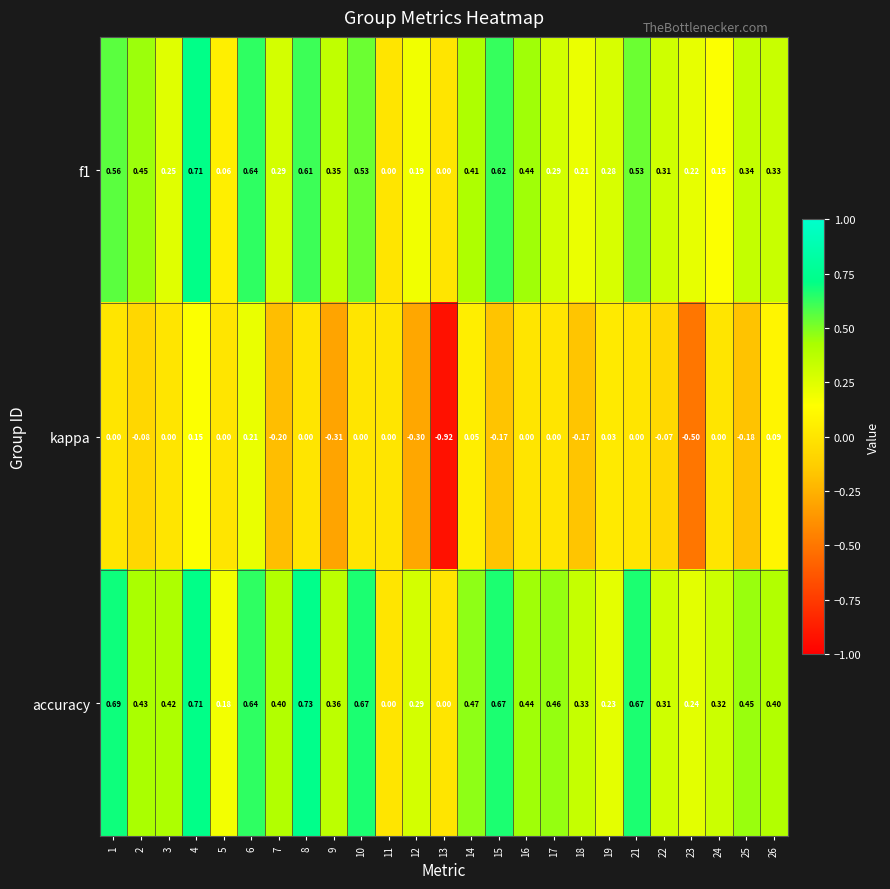

At 15, list the series in order from smallest to largest.

kappa, f1, accuracy